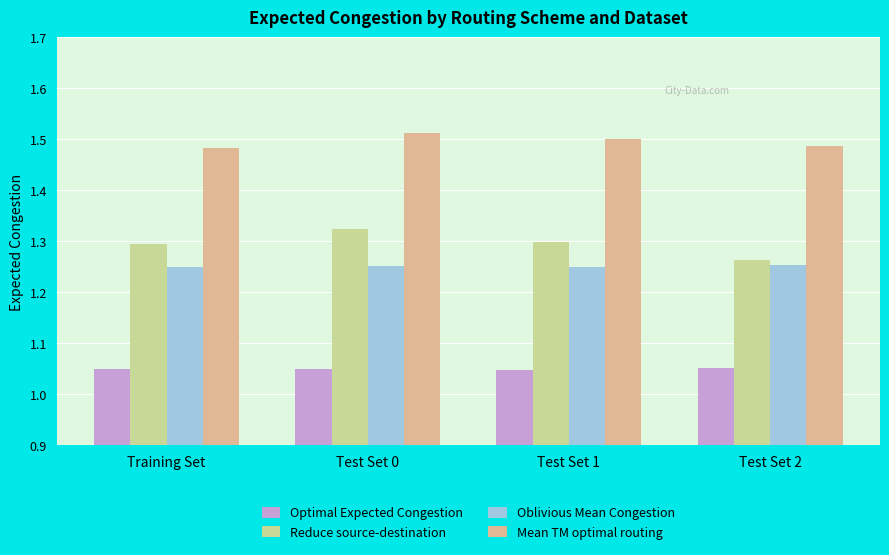

How many groups of bars are there?

4